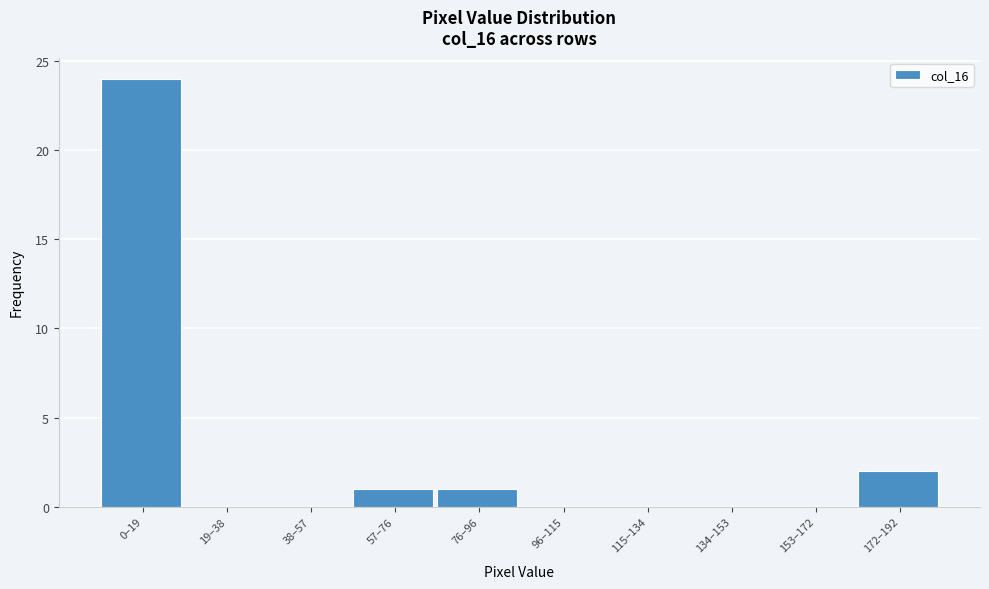

Reading right to left, extract all data points from this chart.

172–192=2	153–172=0	134–153=0	115–134=0	96–115=0	76–96=1	57–76=1	38–57=0	19–38=0	0–19=24